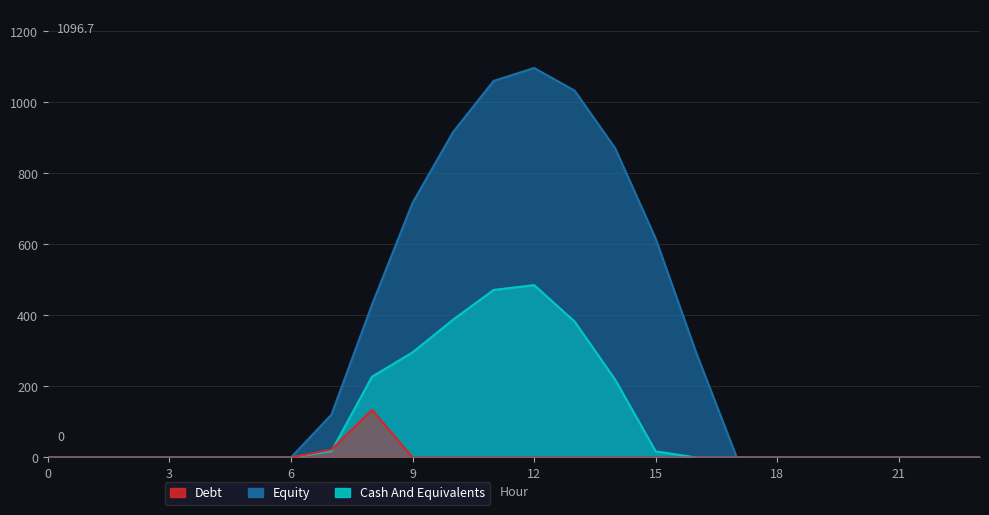

True or false: Series_0 and Series_1 cross at least once.

False